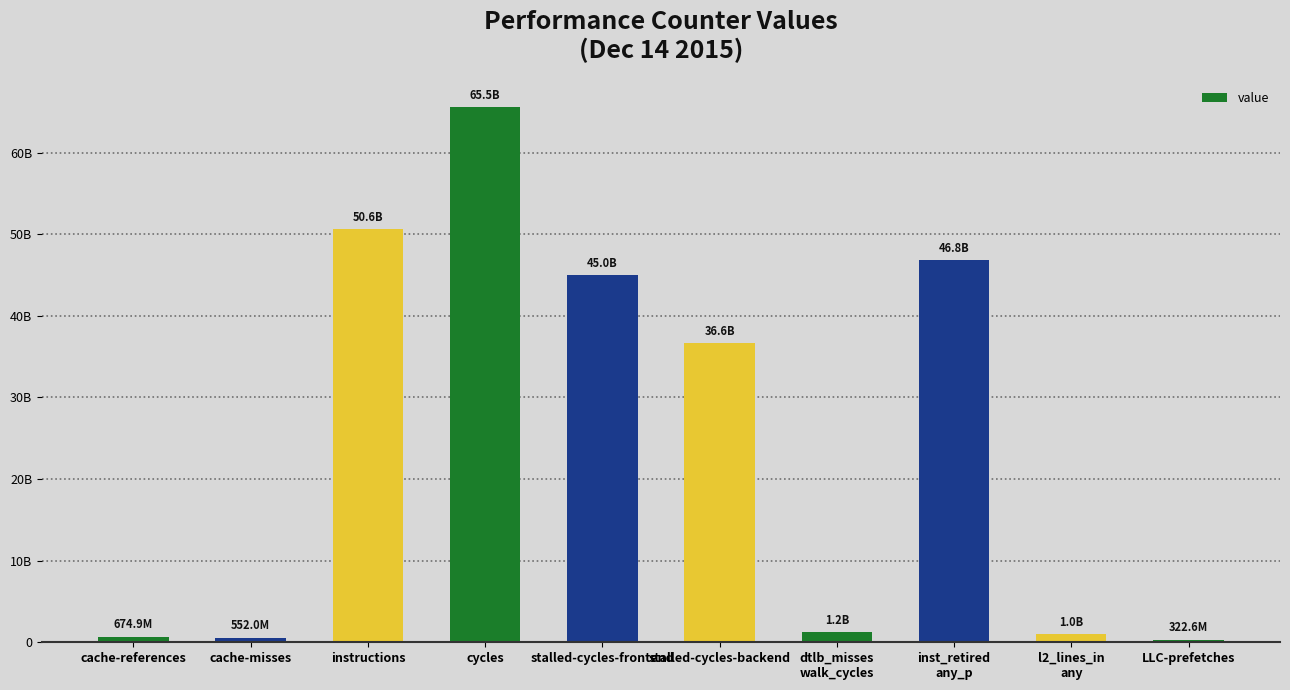

Does the chart contain any negative values?

No